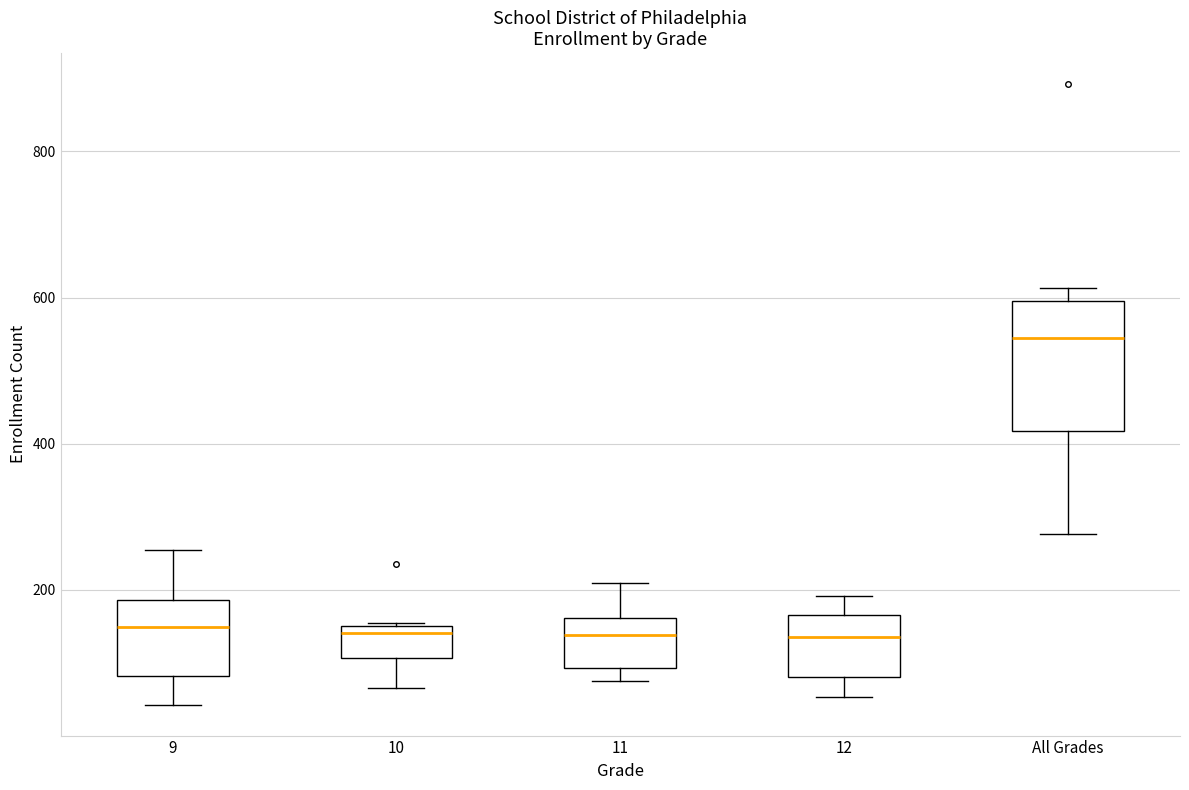

Which box is the tallest, from its lower edge to its upper edge?

All Grades